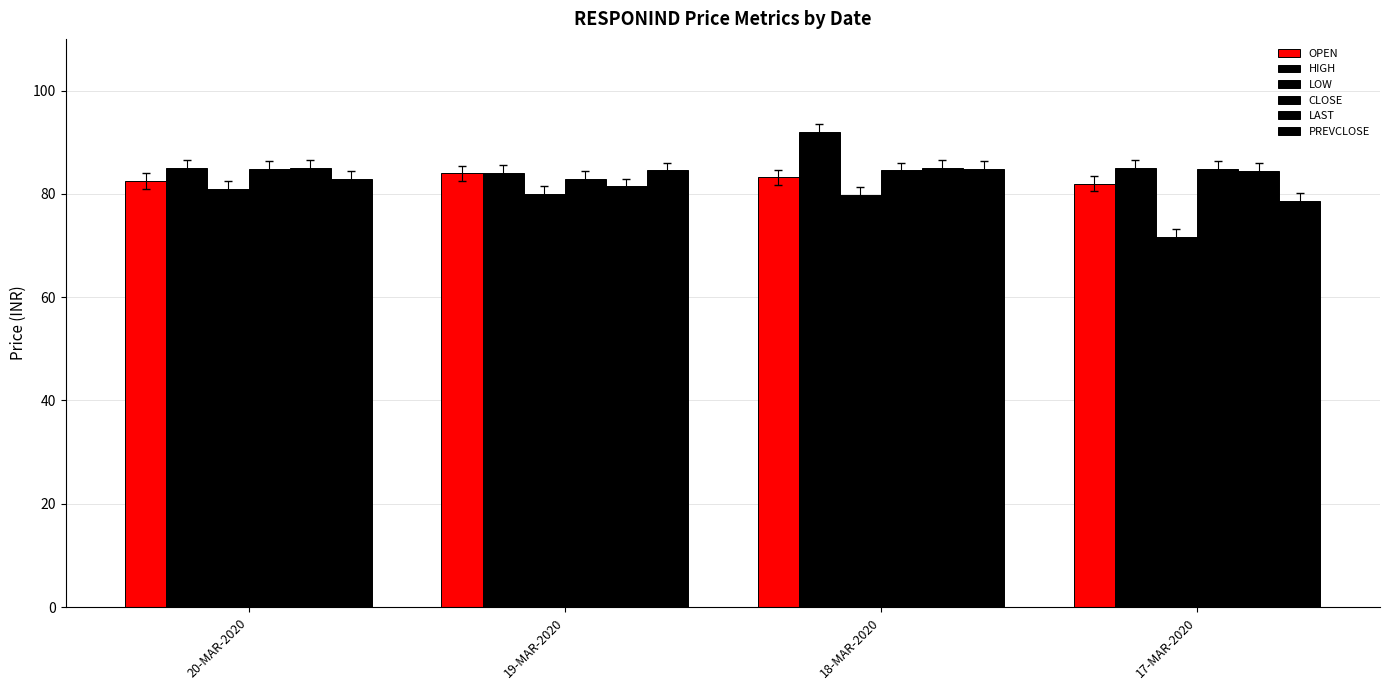

What is the total value across all series at 19-MAR-2020?

496.9